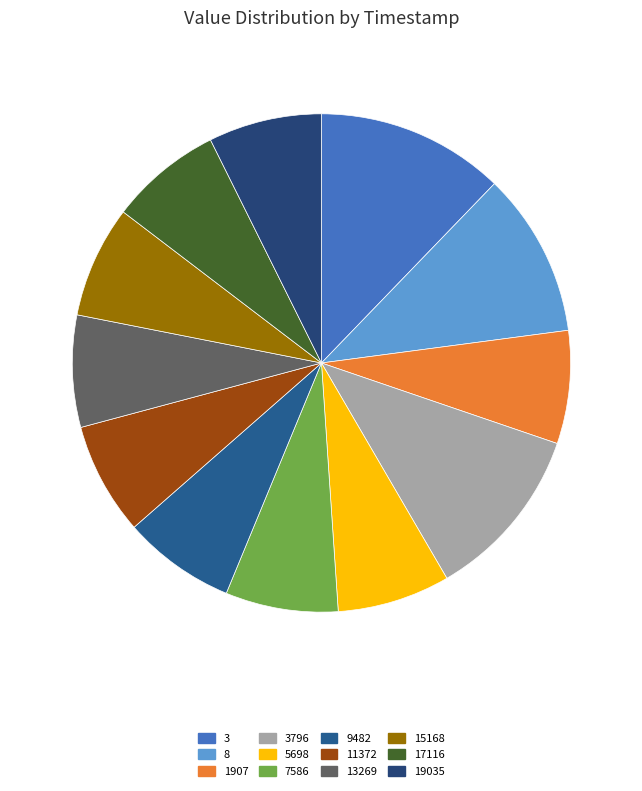

To the nearest percent, what percentage of the pie is 13269?

7%